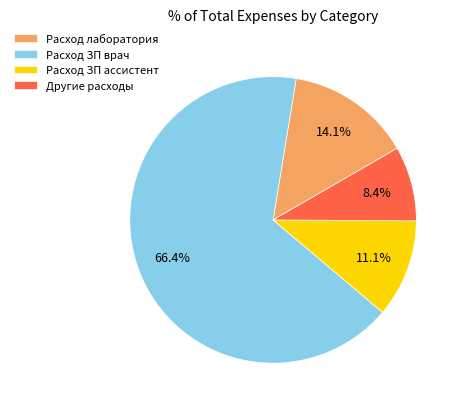

Does Расход ЗП врач account for over 50% of the chart?

Yes